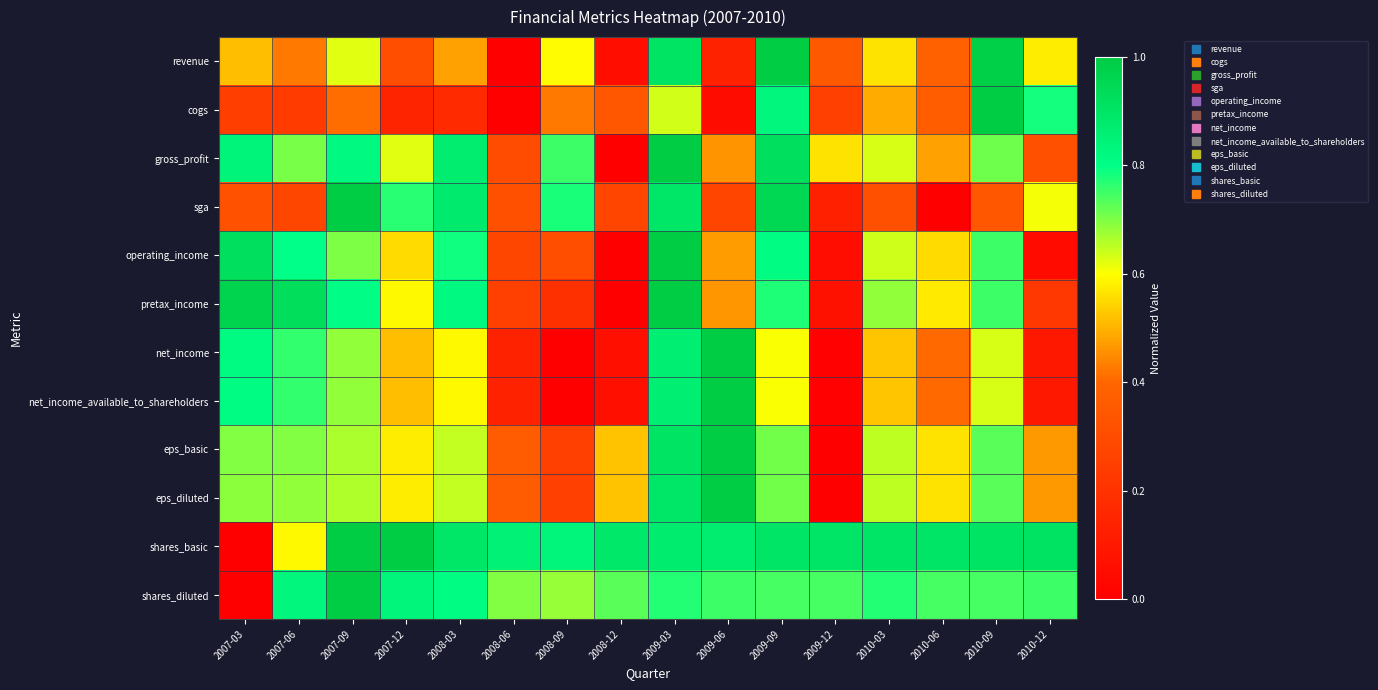

Count the number of categories in the chart.

16